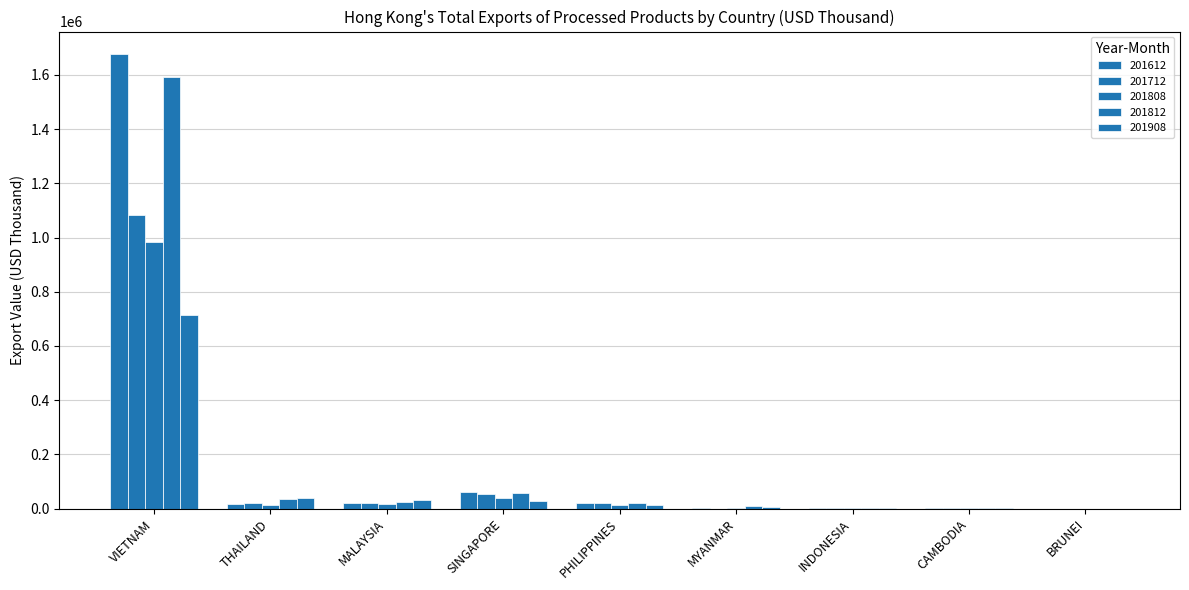

Rank the series at CAMBODIA from highest to lowest value.

201712, 201812, 201612, 201908, 201808